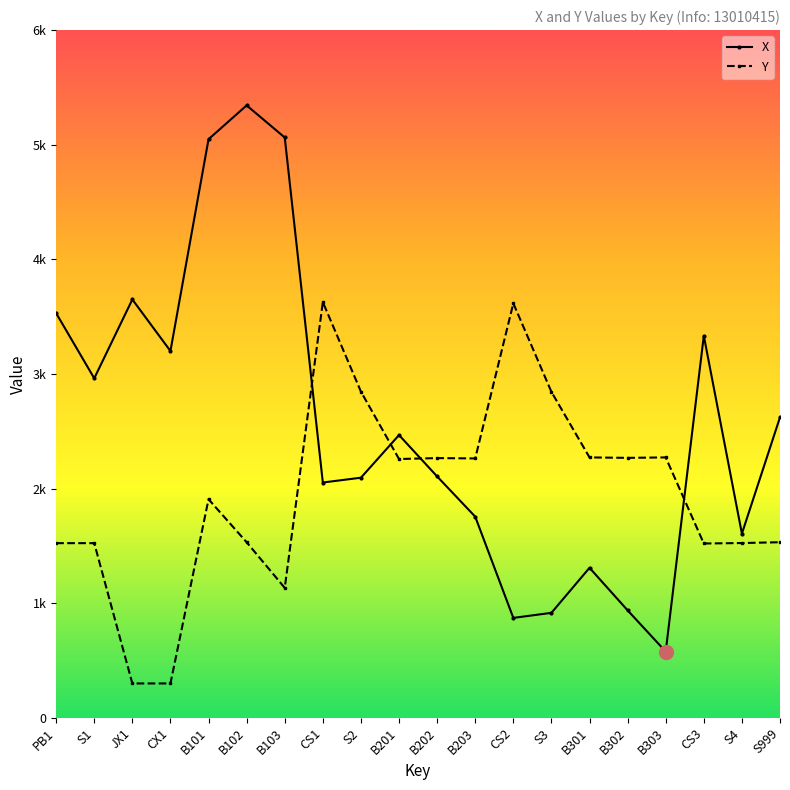

Which has a higher value, CS3 or B202?

CS3